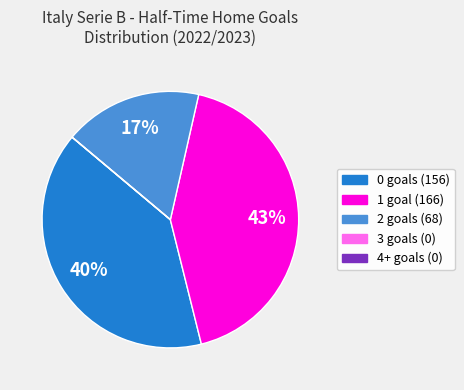

Combined, do 0 and 2 account for over 50%?

Yes